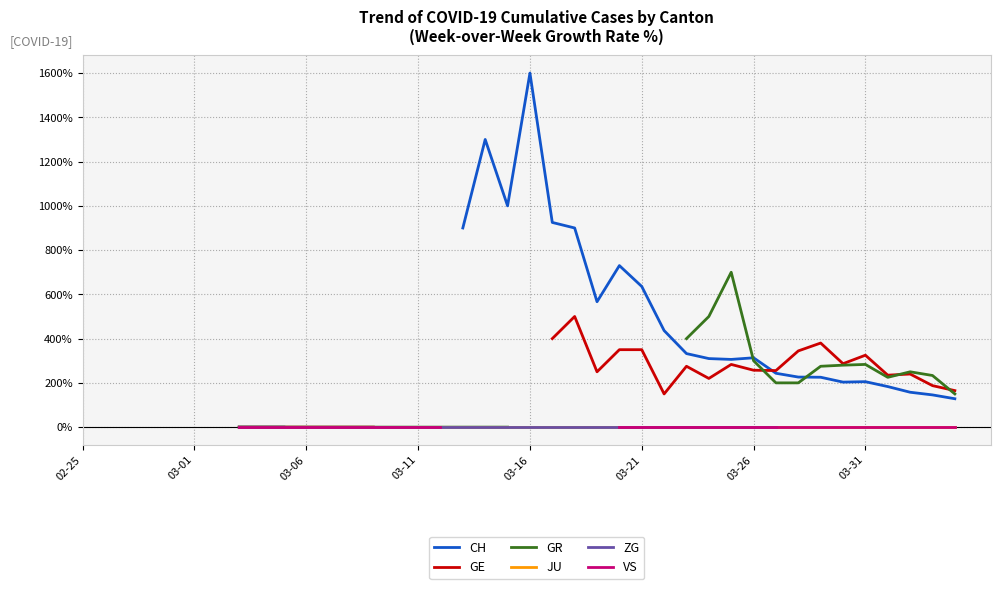

True or false: CH and JU intersect in this chart.

False